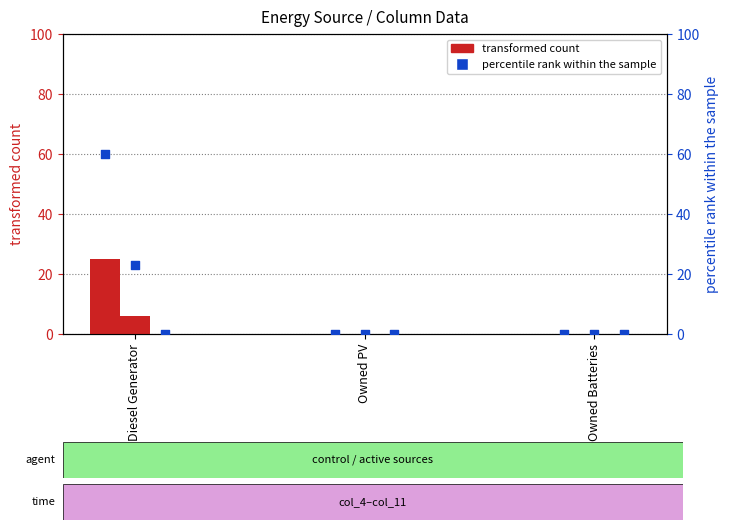

At which category is the sum across all series the highest?

Diesel Generator